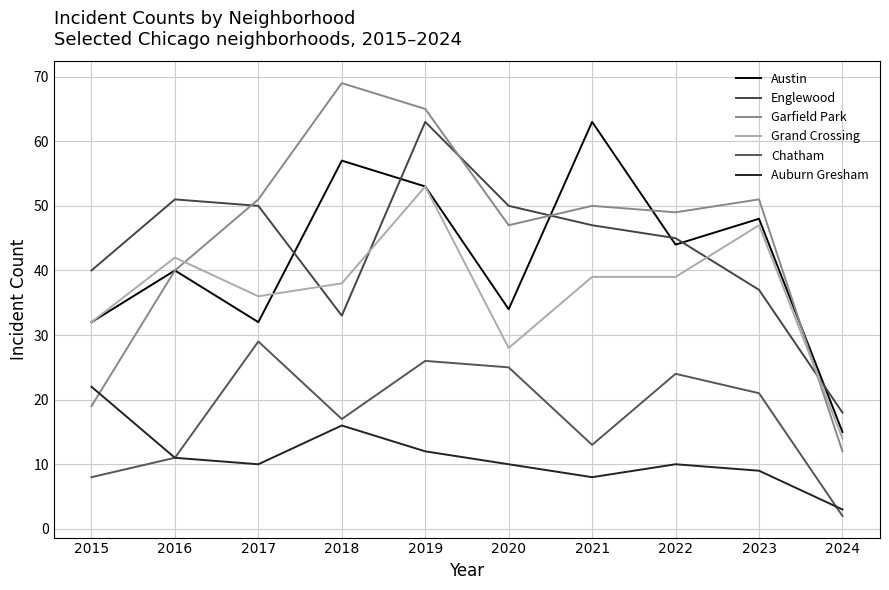

Is the value of Chatham at 2017 greater than the value of Grand Crossing at 2021?

No